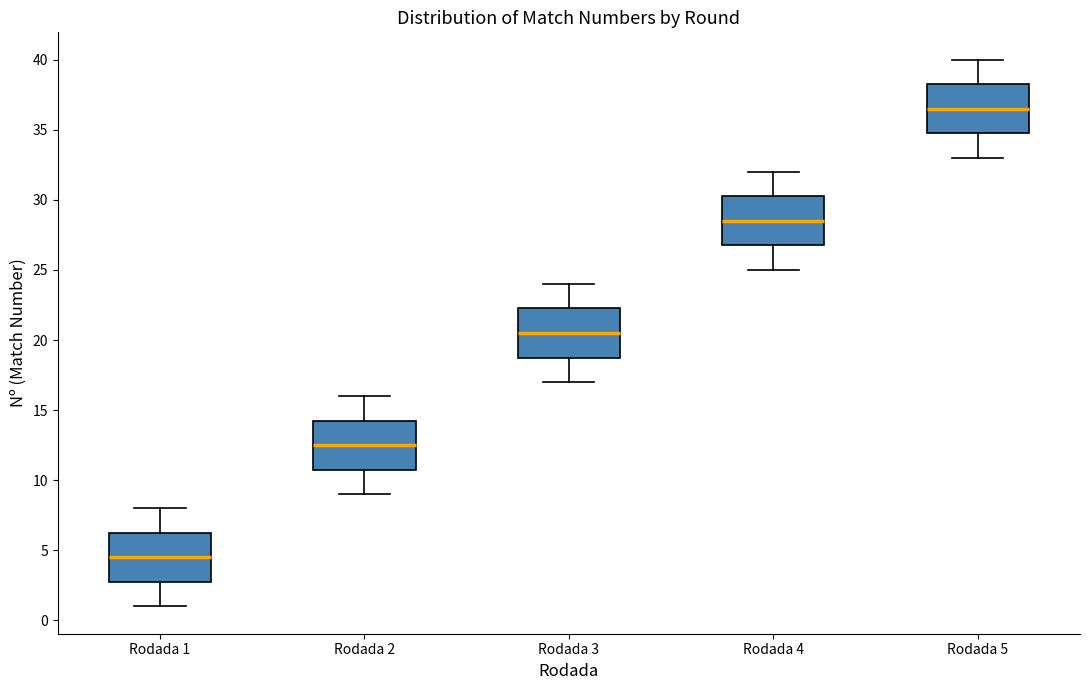

Where does the lower whisker of the box for Rodada 4 end on the y-axis? The values are not printed on the chart, so give them approximately, as read against the axis.

25.0